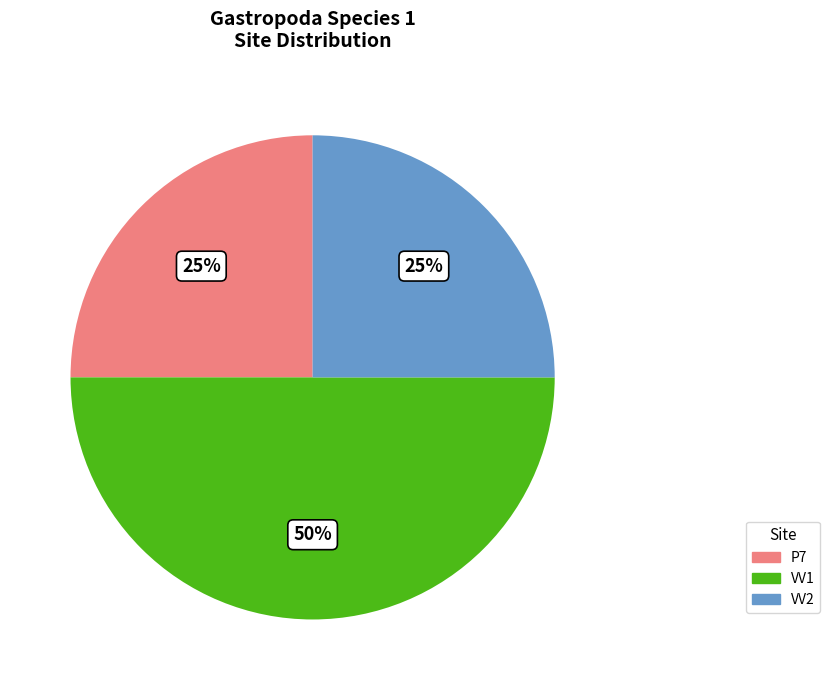

Combined, do VV1 and VV2 account for over 50%?

Yes